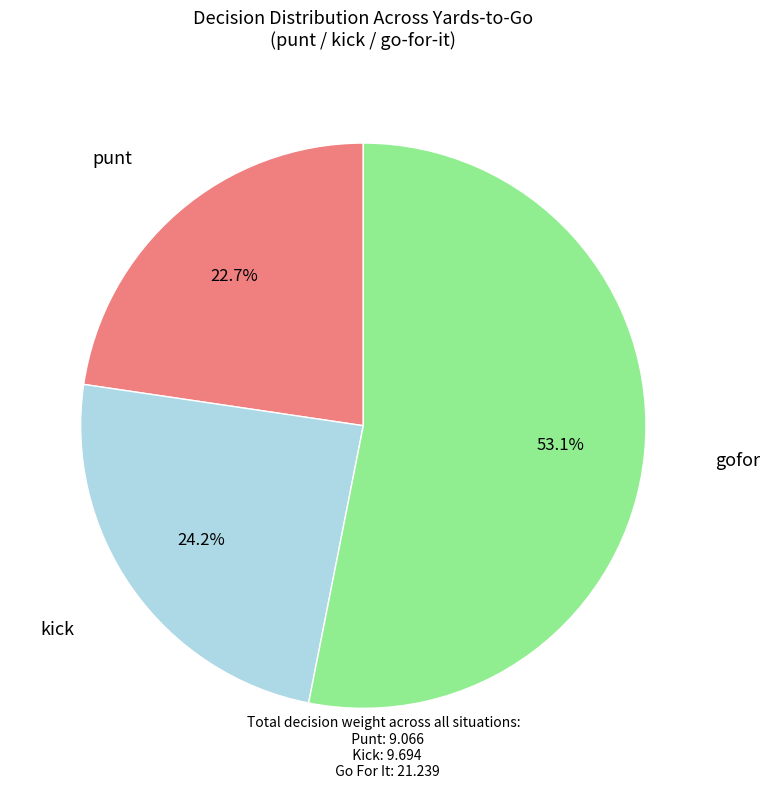

Is there a majority slice in this chart?

Yes